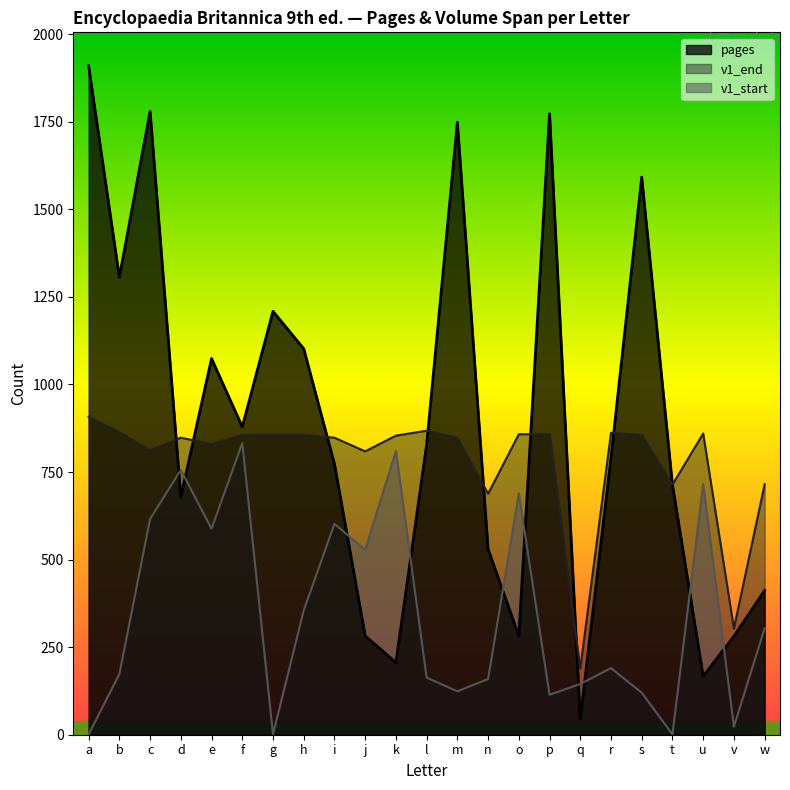

Which series ends up on top after the final intersection of v1_start and pages?

pages